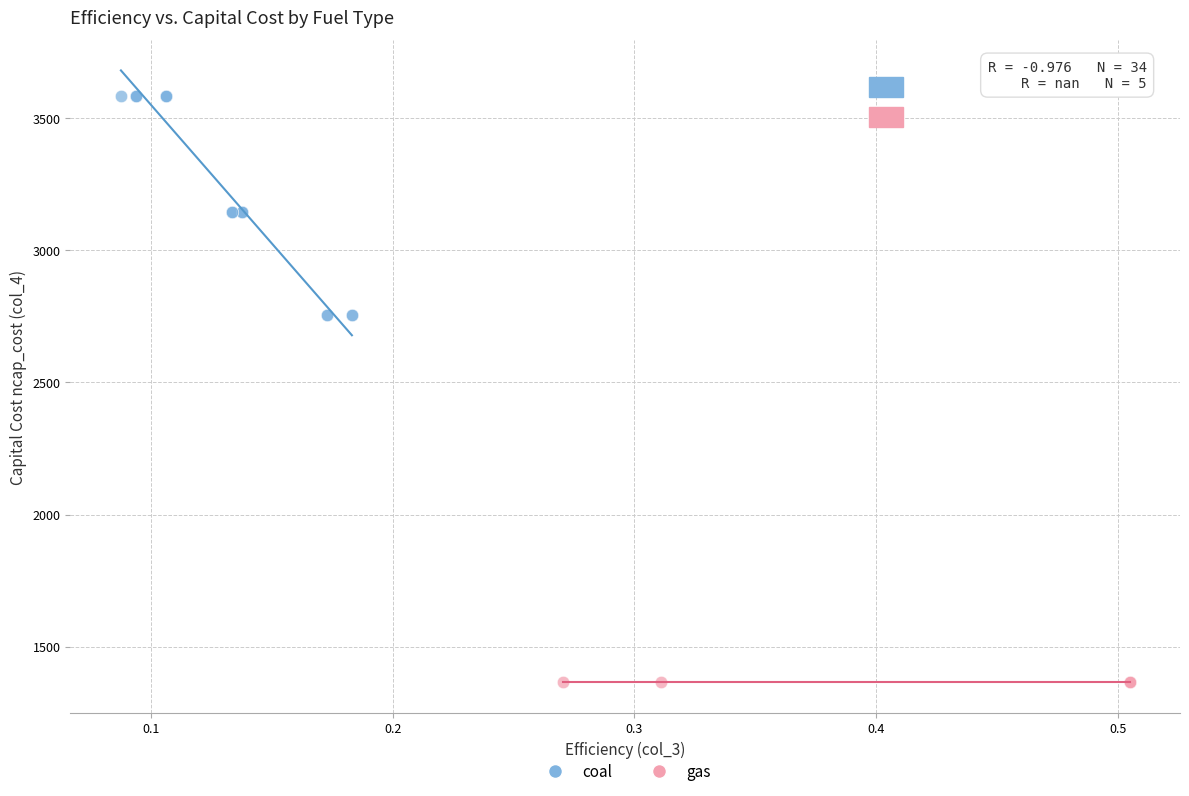

Which series contains the highest Y value?

coal